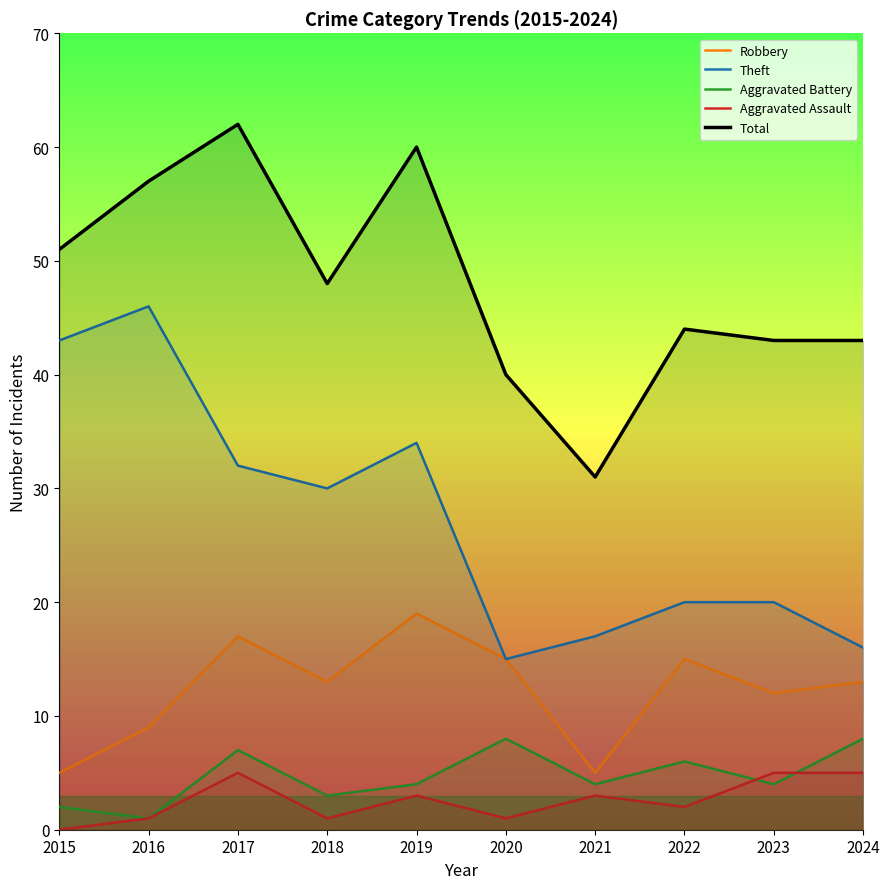

What is the sum of all Robbery values?

123